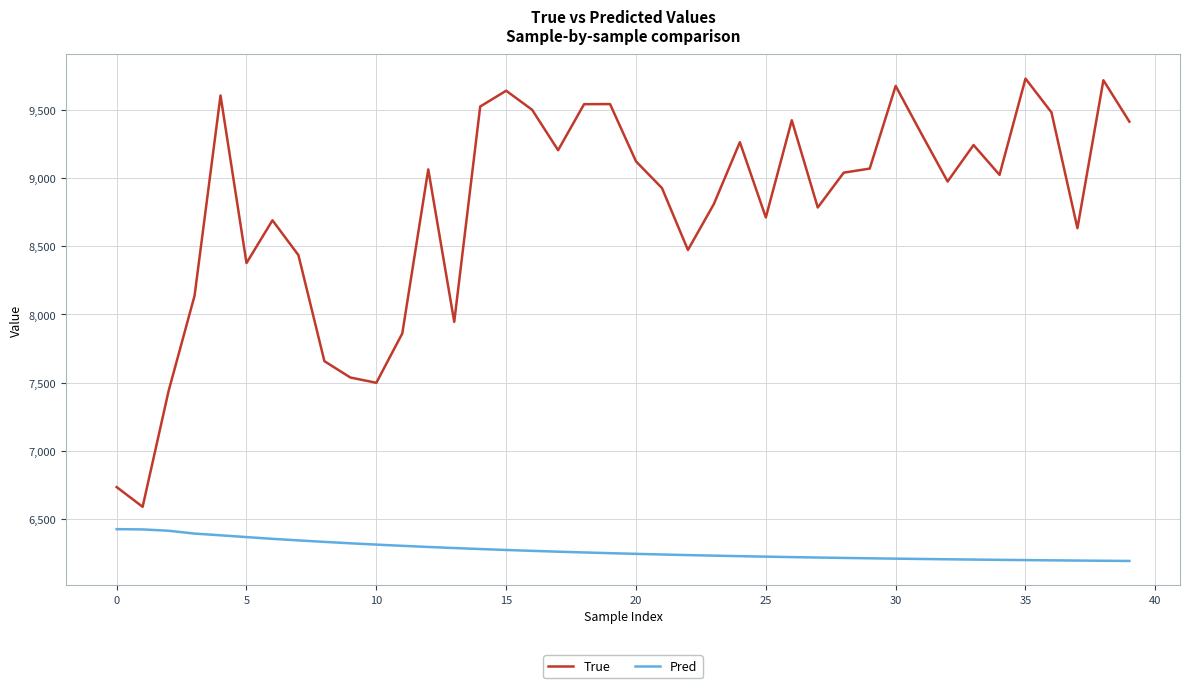

What is the smallest value displayed?

6189.1